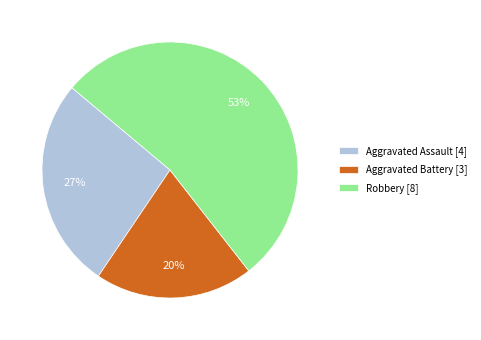

To the nearest percent, what is the combined percentage of Robbery [8] and Aggravated Battery [3]?

73%